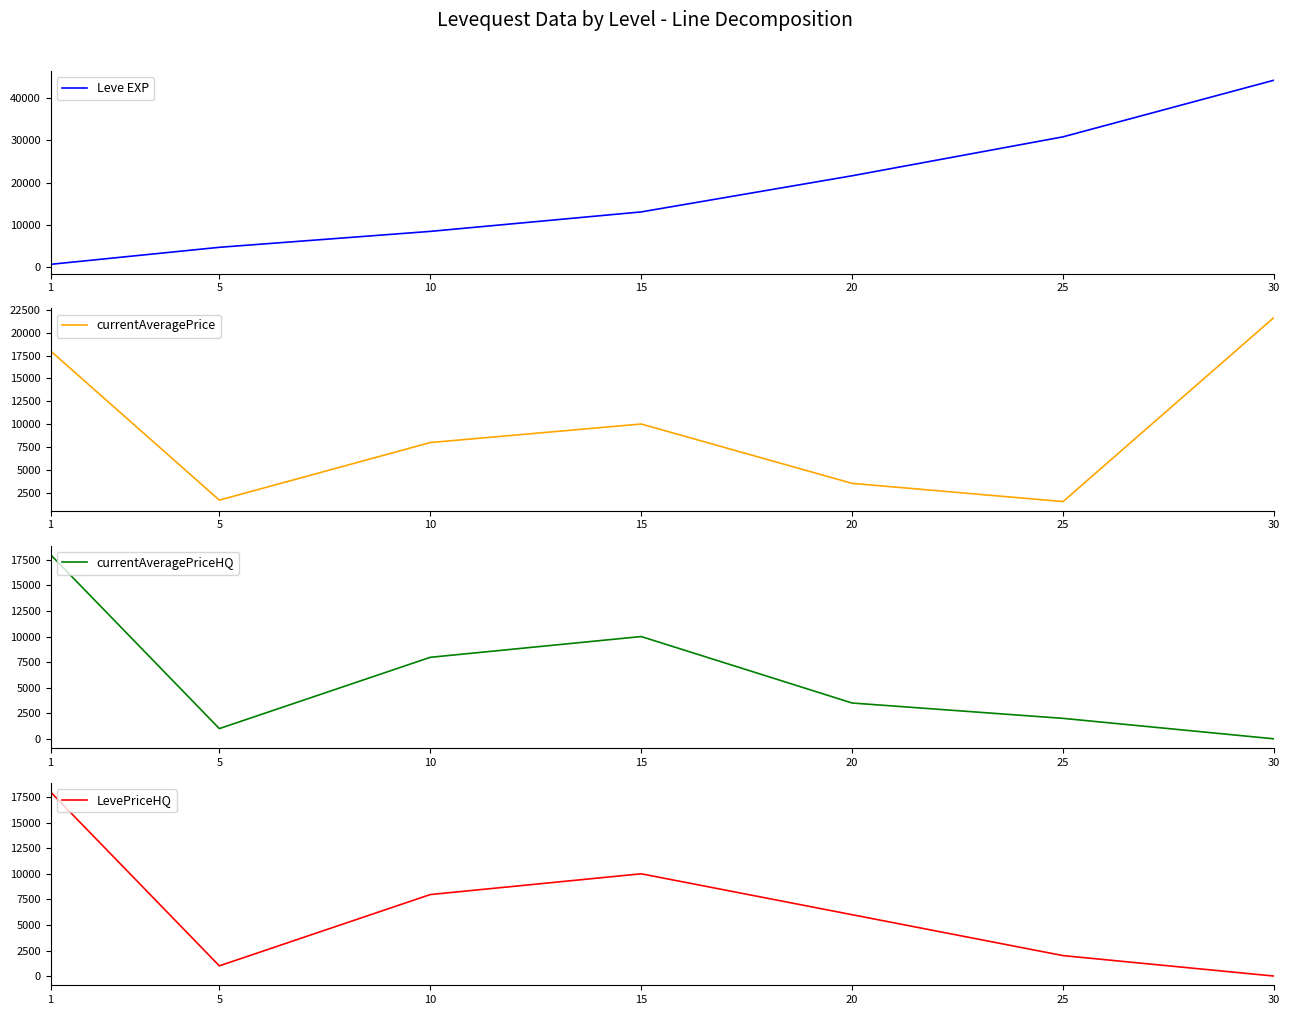

How many times do currentAveragePrice and Leve EXP cross each other?

1